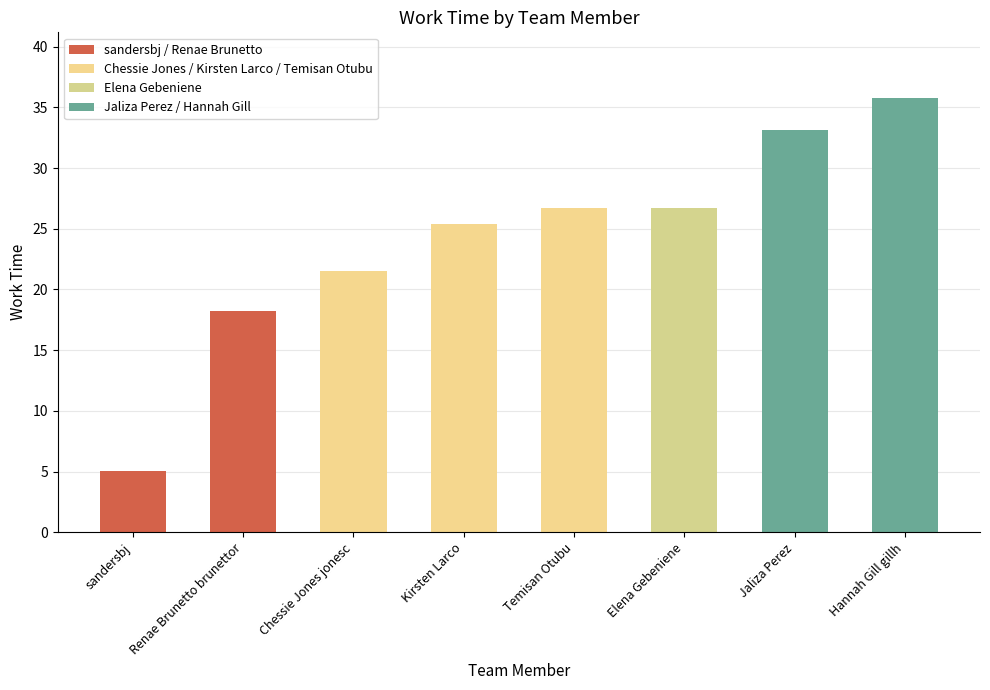

What is the ratio of the value at Hannah Gill gillh to the value at Kirsten Larco?

1.4